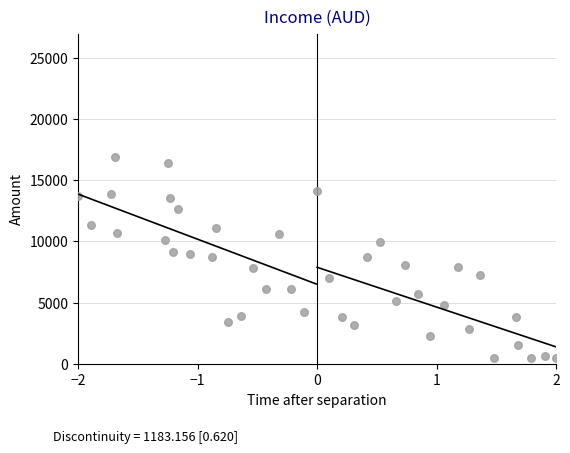

What is the range of Y values (max minus min)?

16371.2